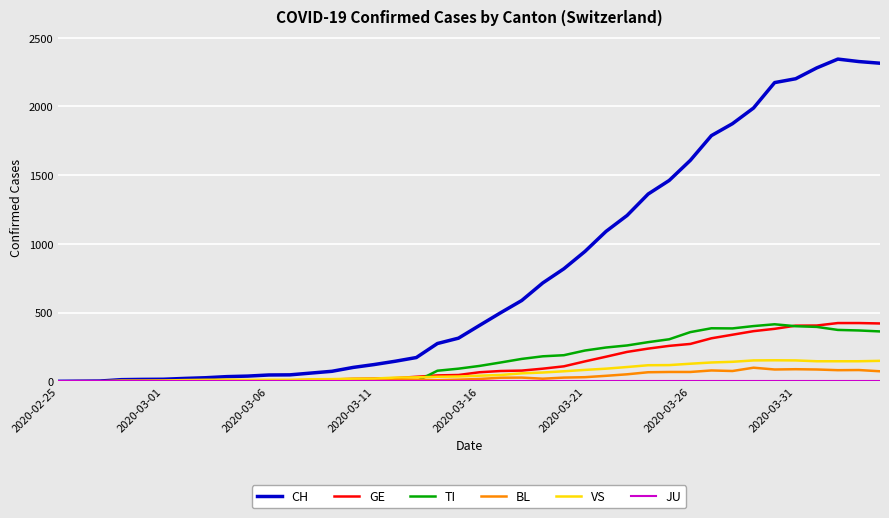

How many categories are shown in the chart?

40